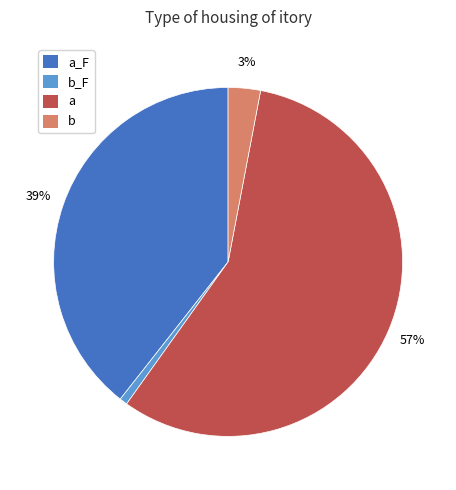

Count the number of slices in the pie.

4